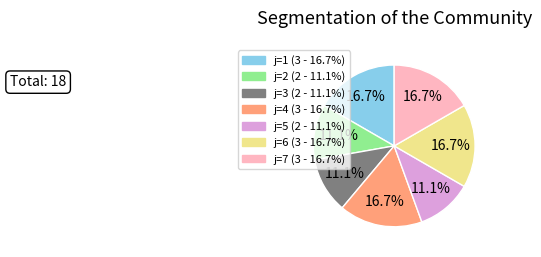

How many segments does this pie chart have?

7